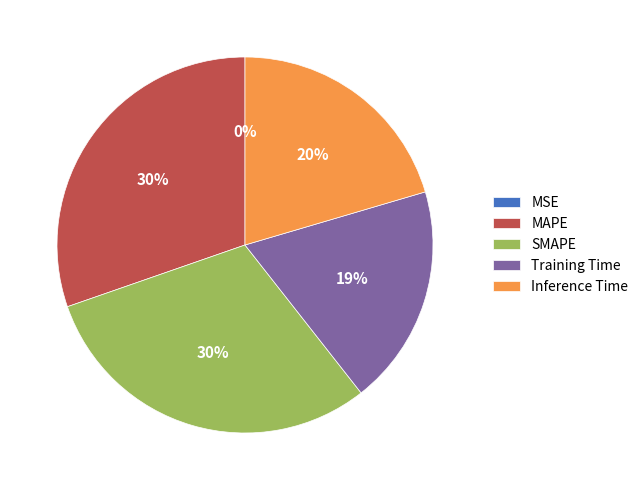

Is it true that SMAPE is 30% of the pie?

True